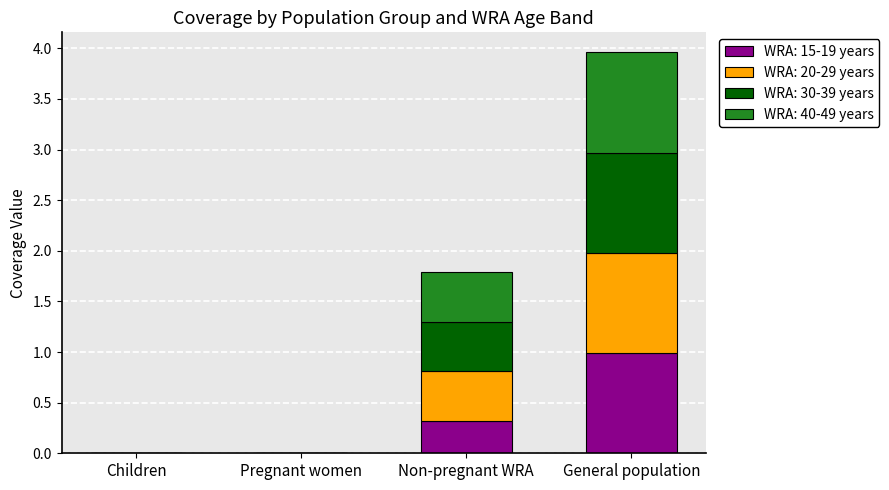

Are the bars grouped side by side (vs. stacked)?

No